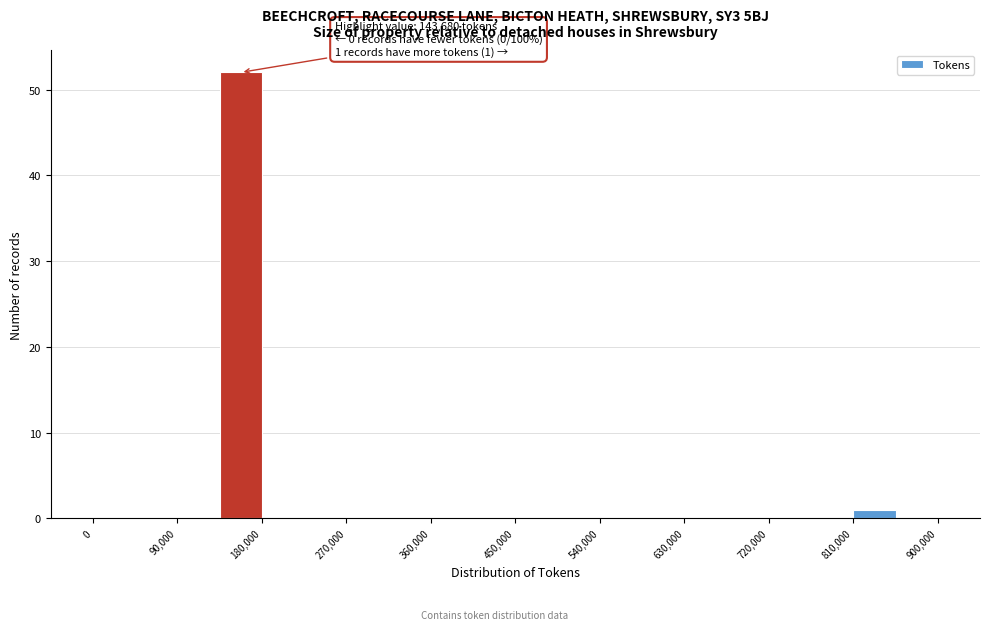

Which range on the x-axis has the tallest bar?

135000 to 180000